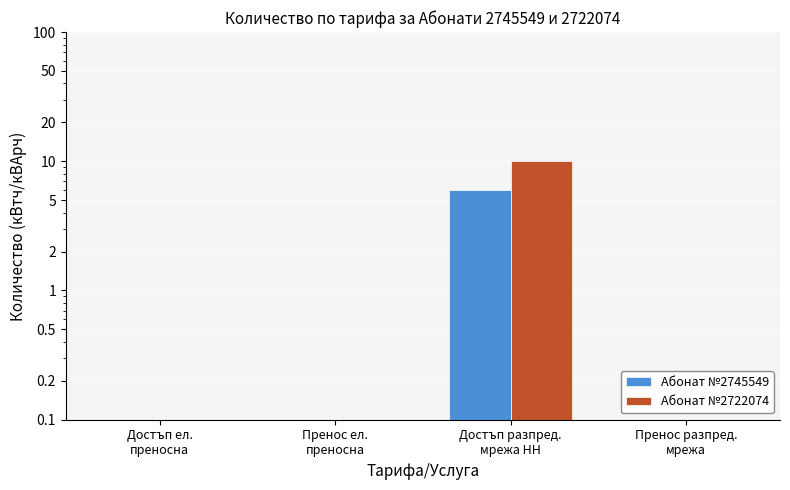

Which label corresponds to the smallest value in the chart?

Достъп ел.
преносна